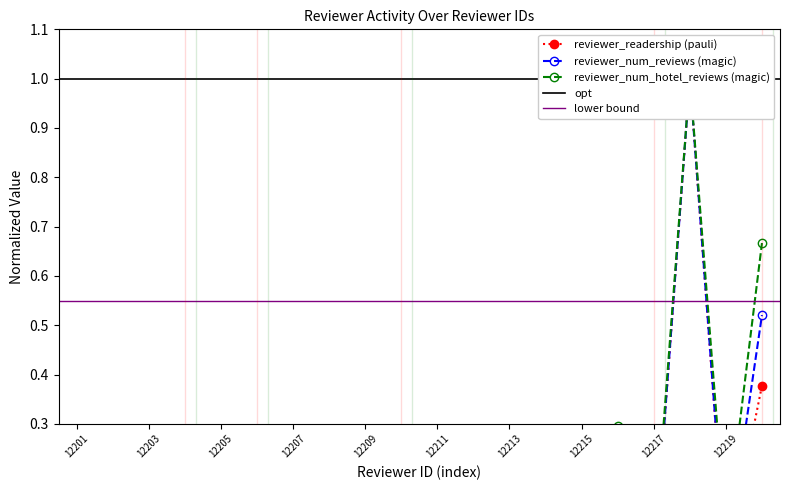

Rank the series by their average value, from lowest to highest.

reviewer_readership, reviewer_num_reviews, reviewer_num_hotel_reviews